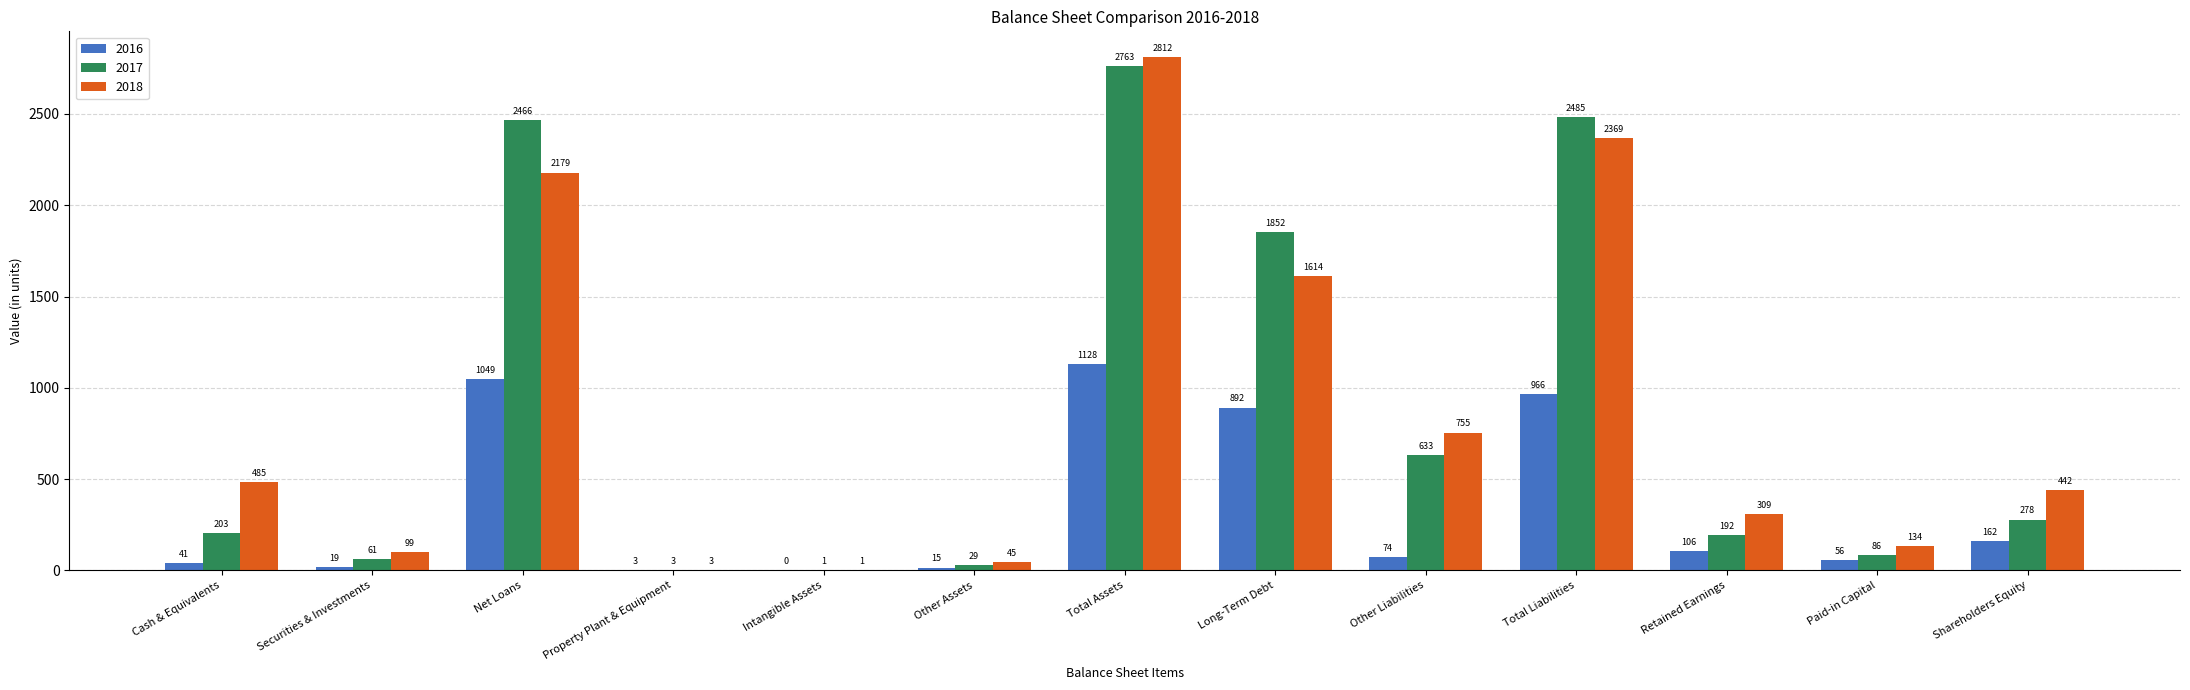

At which label does 2018 reach its peak?

Total Assets